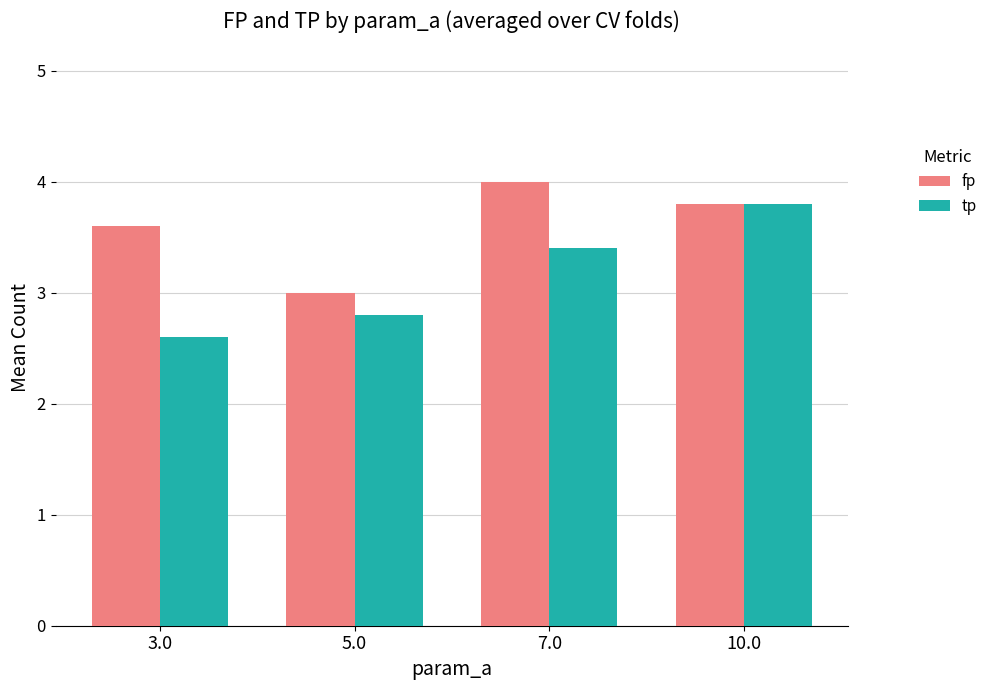

What is the sum of the tp values at 7.0 and 5.0?

6.2